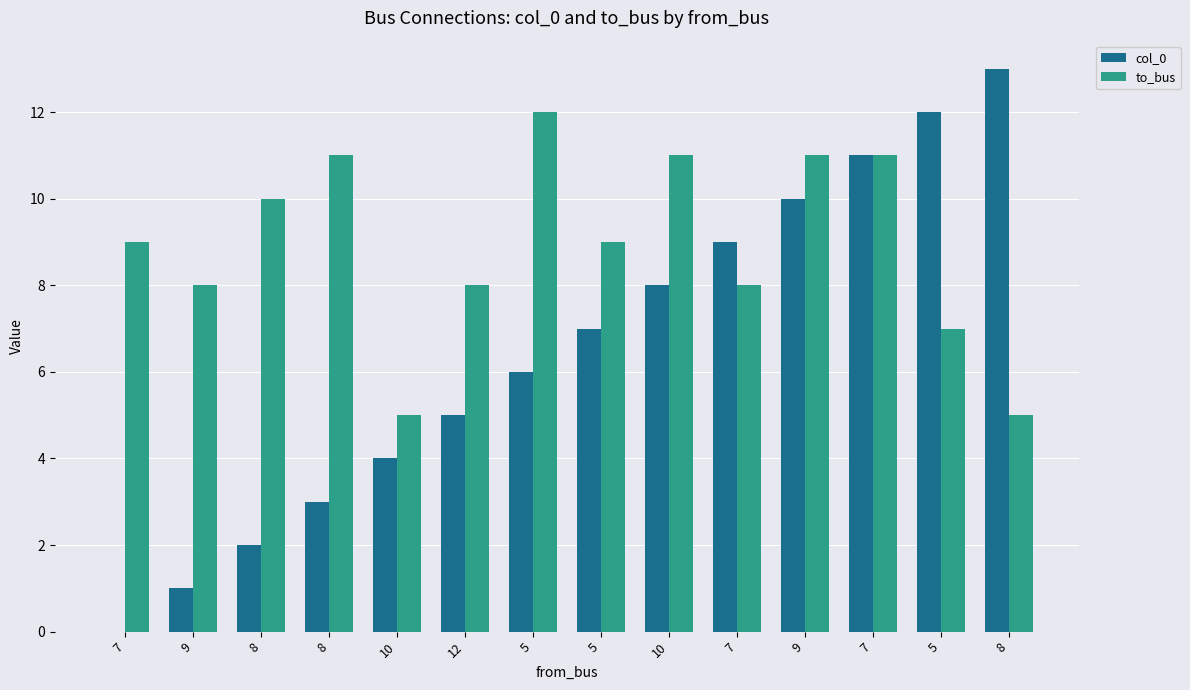

Which label corresponds to the largest value in the chart?

8